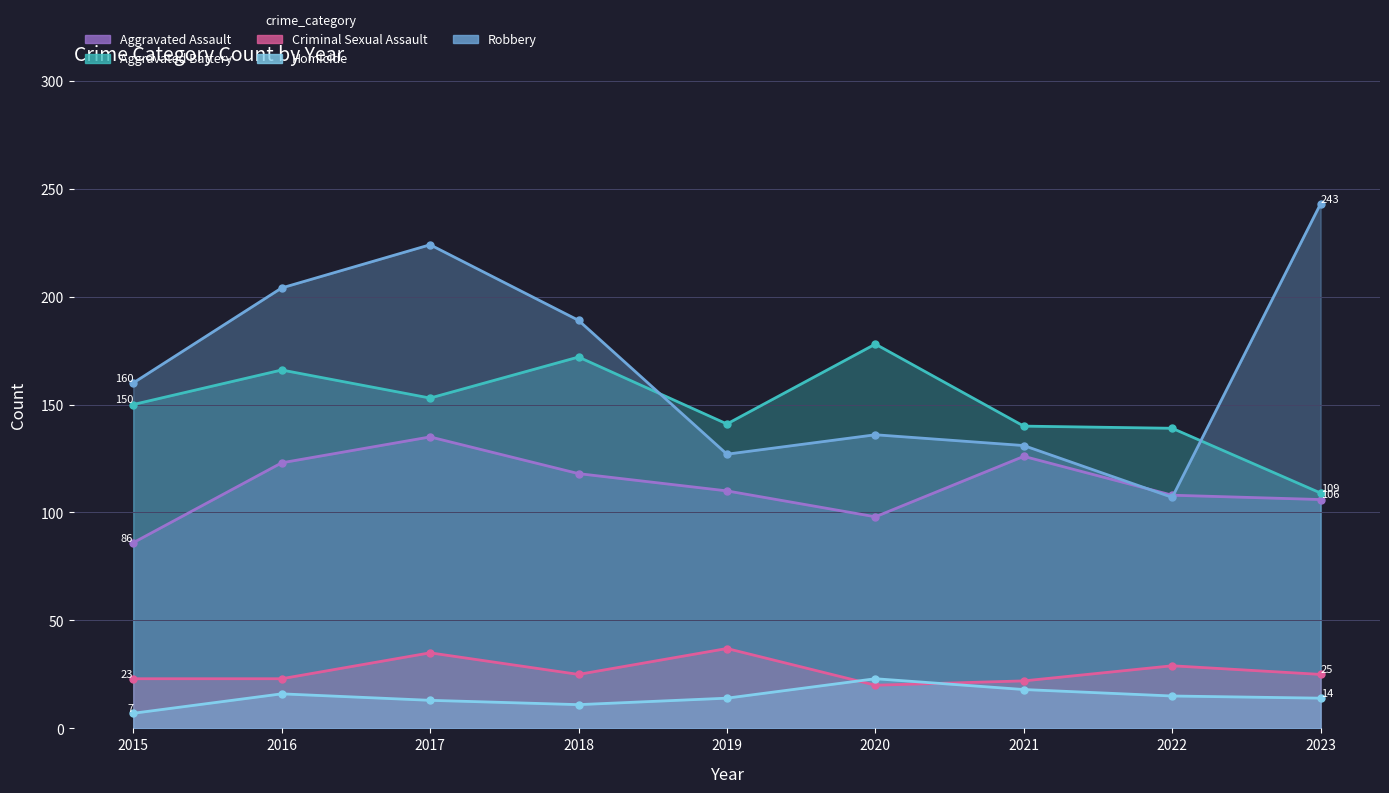

What is the approximate value of Aggravated Battery at 2022?

139